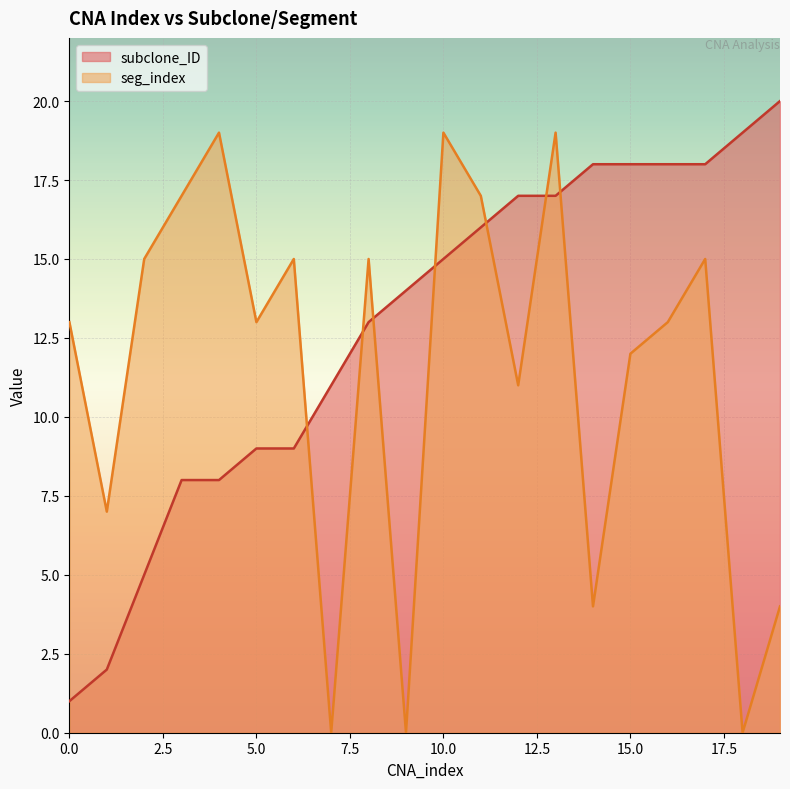

What is the difference between the second highest and second lowest values in the seg_index series?

19